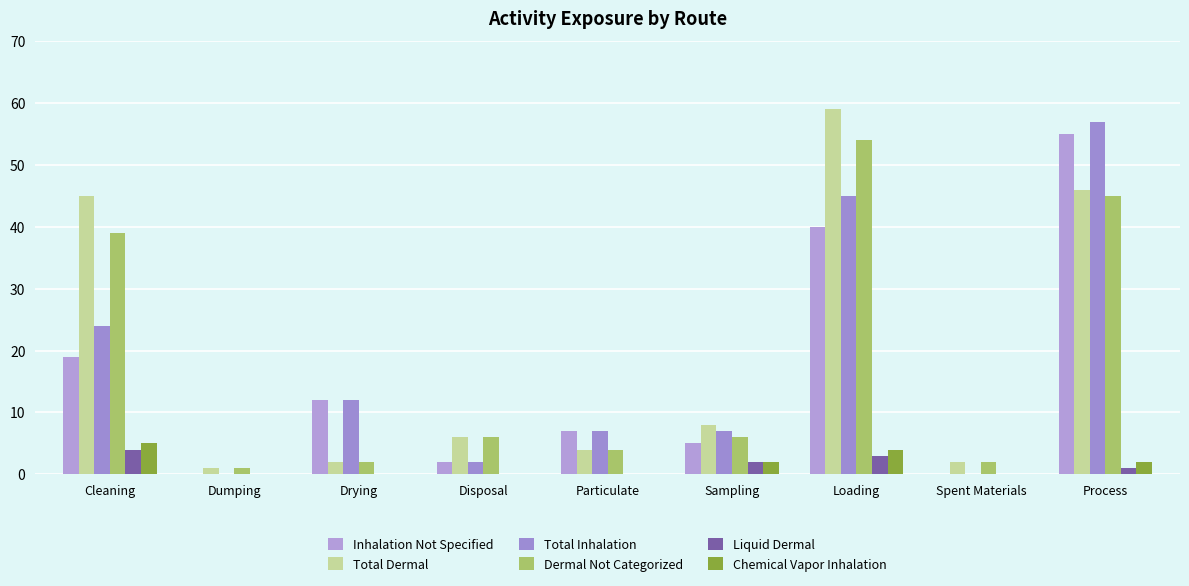

At which label does Total Inhalation reach its peak?

Process